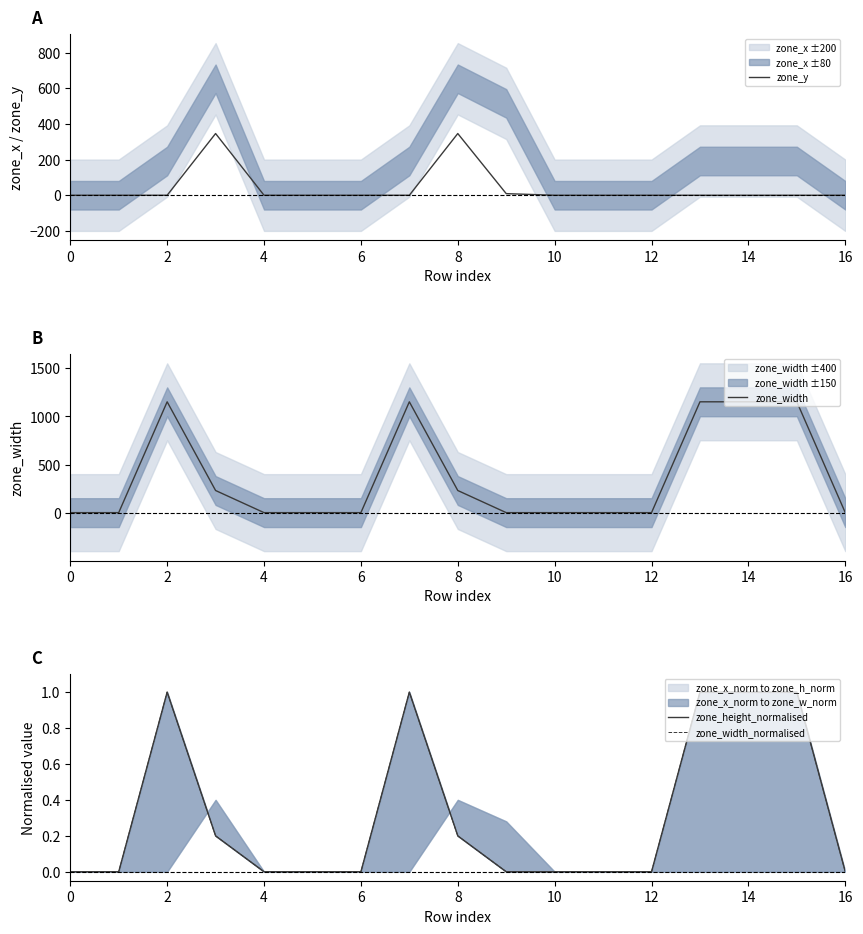

What is the highest value of the zone_width series?

1152